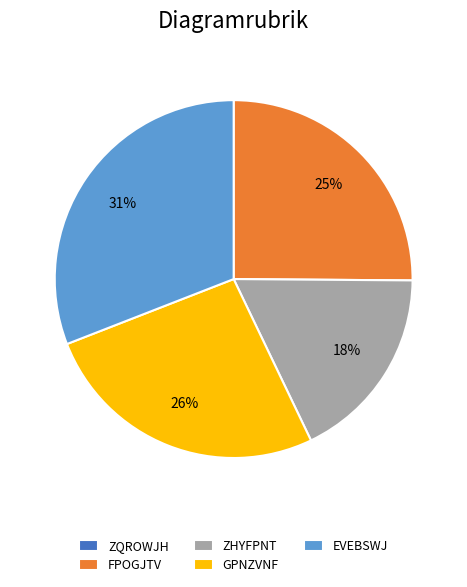

Does EVEBSWJ account for over 50% of the chart?

No